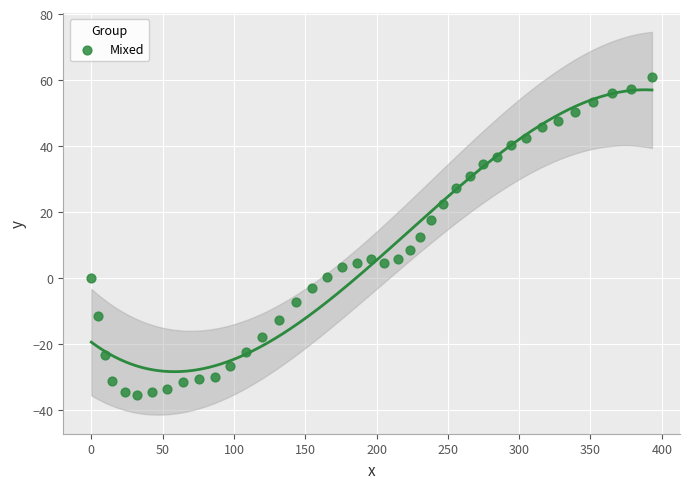

What is the range of Y values (max minus min)?

96.4